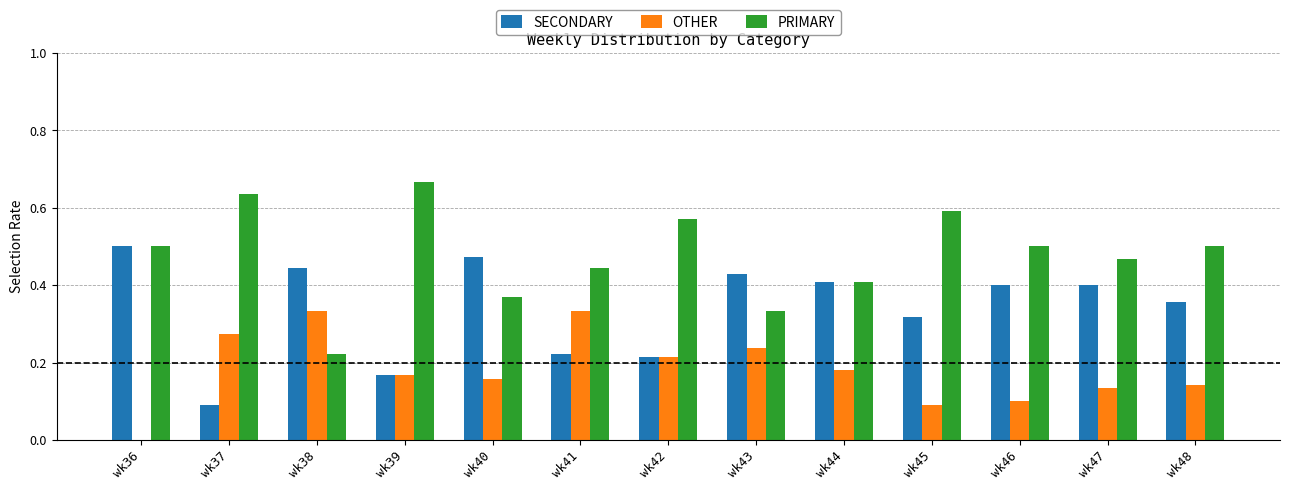

The value of SECONDARY at wk42 is 0.1. True or false?

False